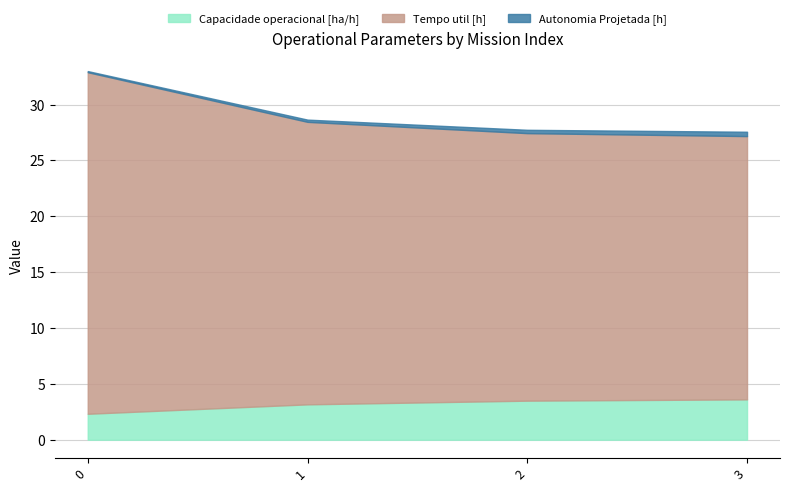

Rank the series by their maximum value, from highest to lowest.

Tempo util [h], Capacidade operacional [ha/h], Autonomia Projetada [h]